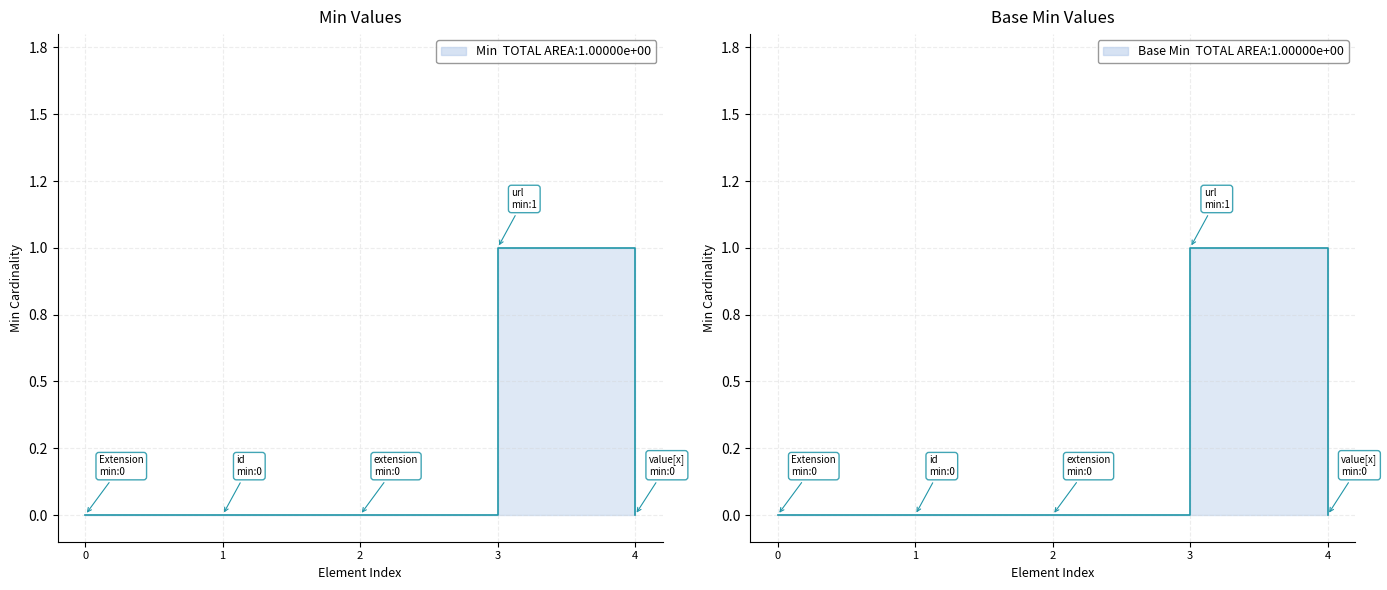

Does the chart have visible grid lines?

Yes